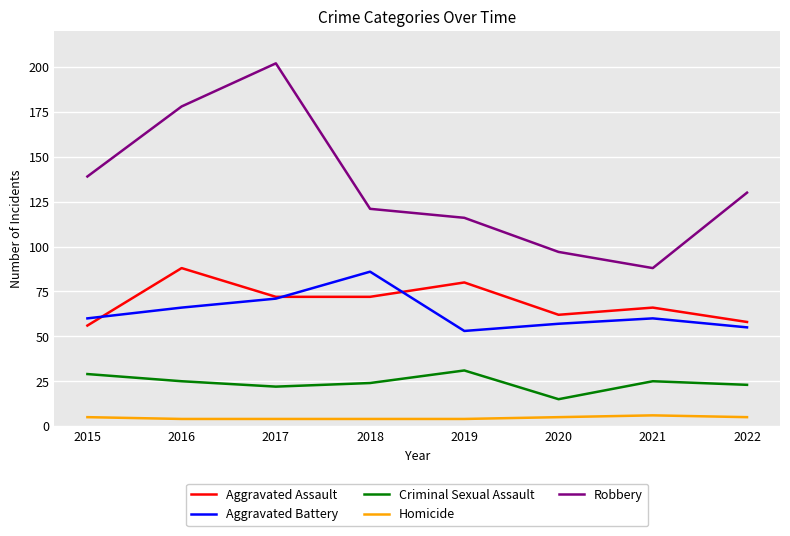

What is the sum of the Homicide values at 2017 and 2021?

10